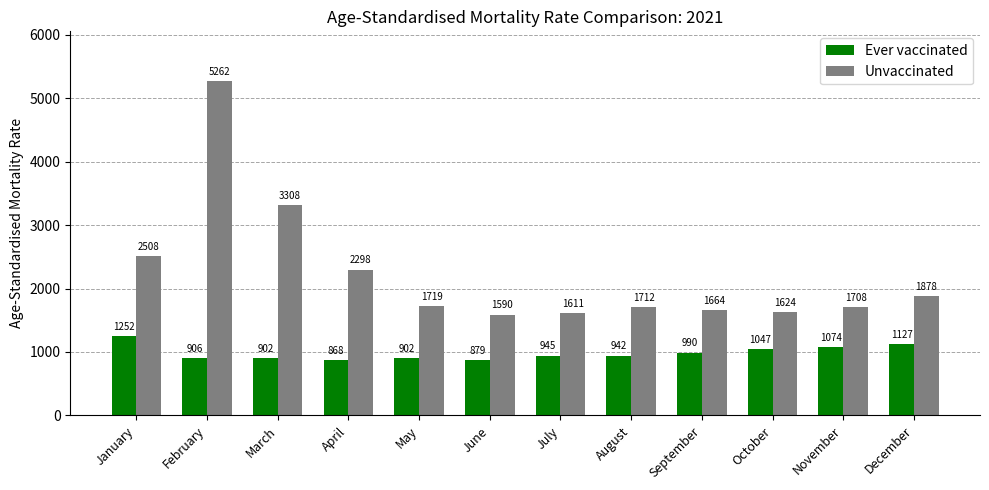

How many groups of bars are there?

12